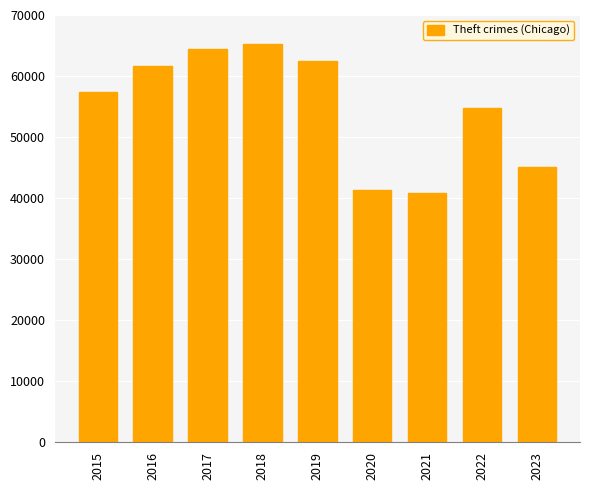

At which category does the chart reach its peak across all series?

2018